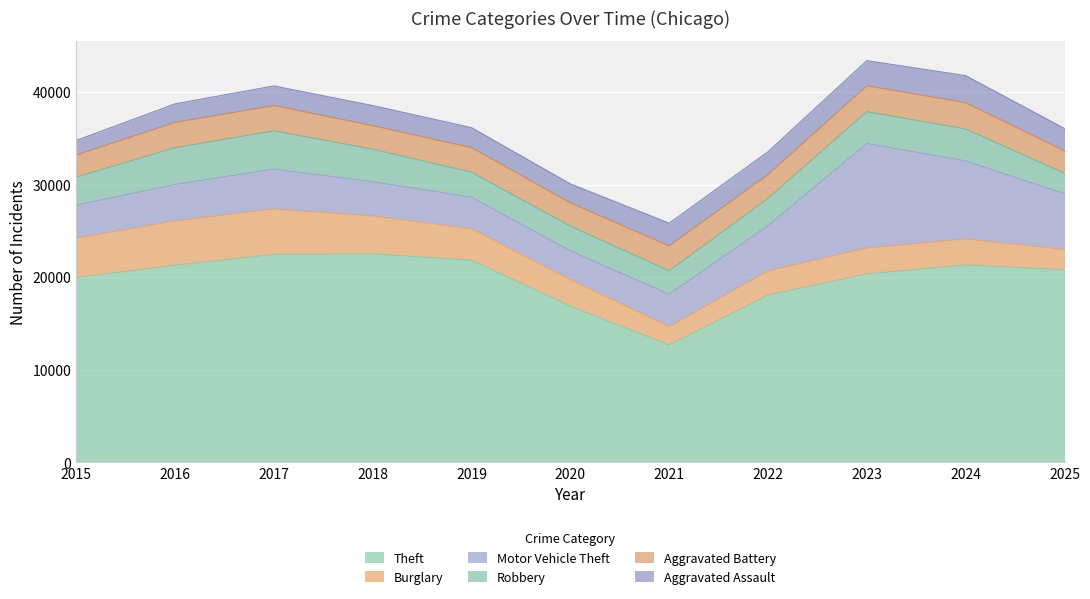

How many interior local valleys does the Aggravated Battery series have?

3